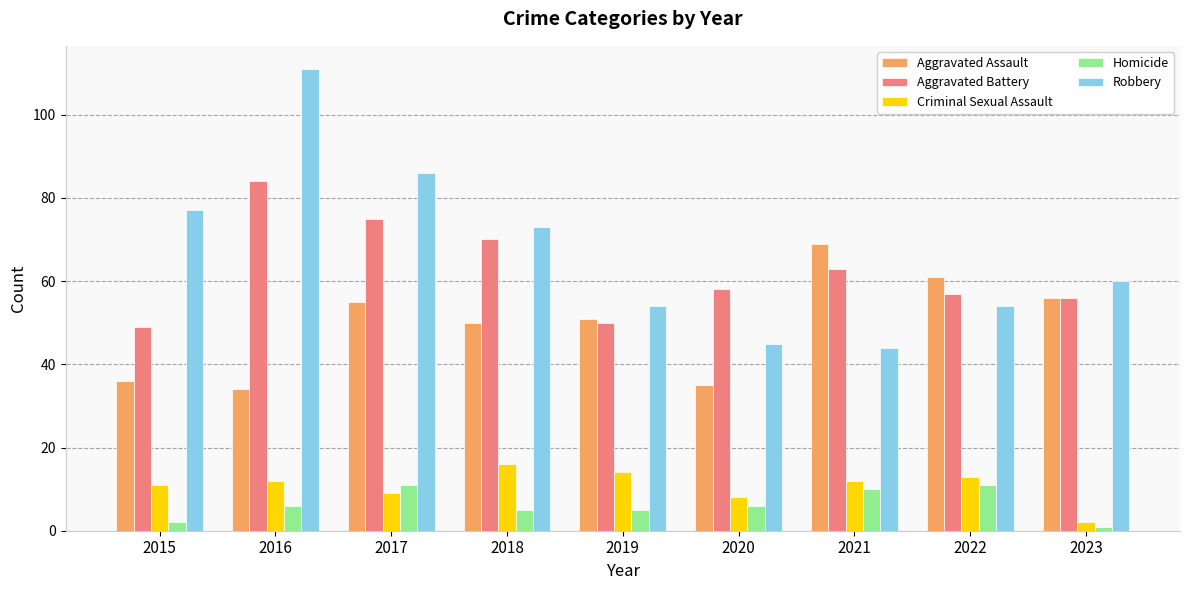

What are all the series names shown in the legend?

Aggravated Assault, Aggravated Battery, Criminal Sexual Assault, Homicide, Robbery